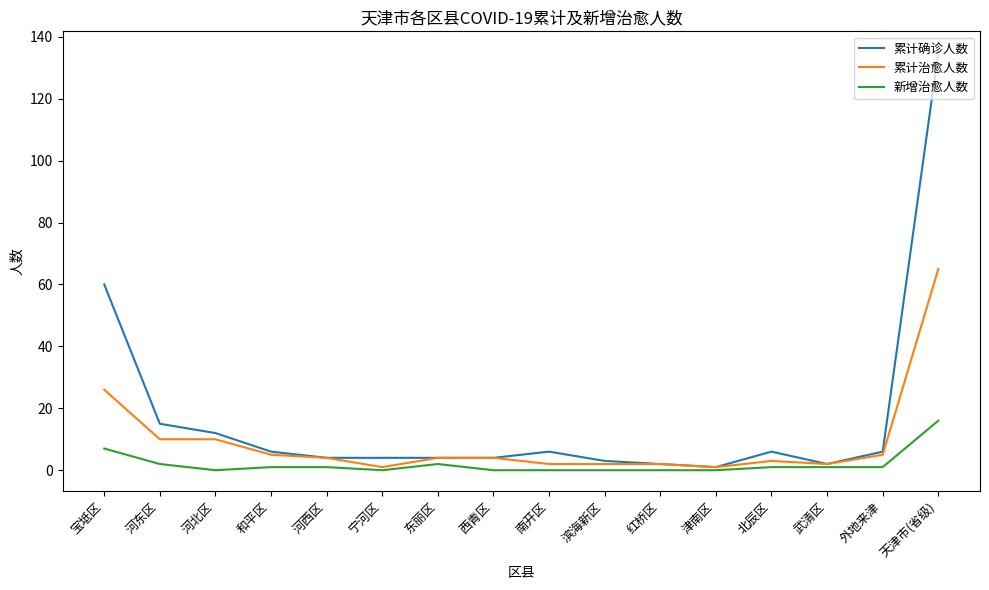

What is the sum of the 累计确诊人数 values at 东丽区 and 河西区?

8